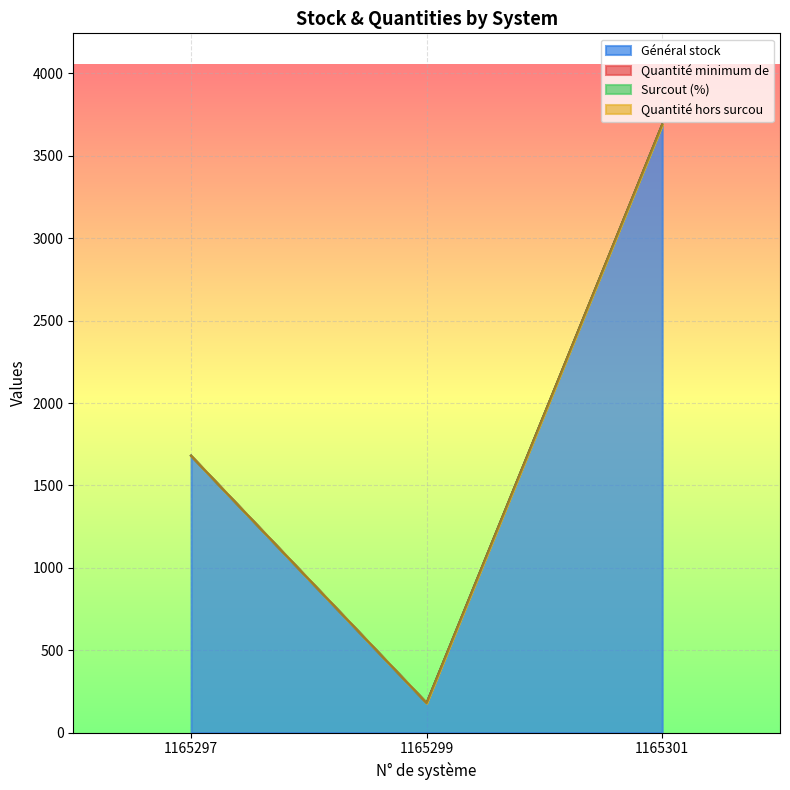

What is the average value of the Général stock series?

1850